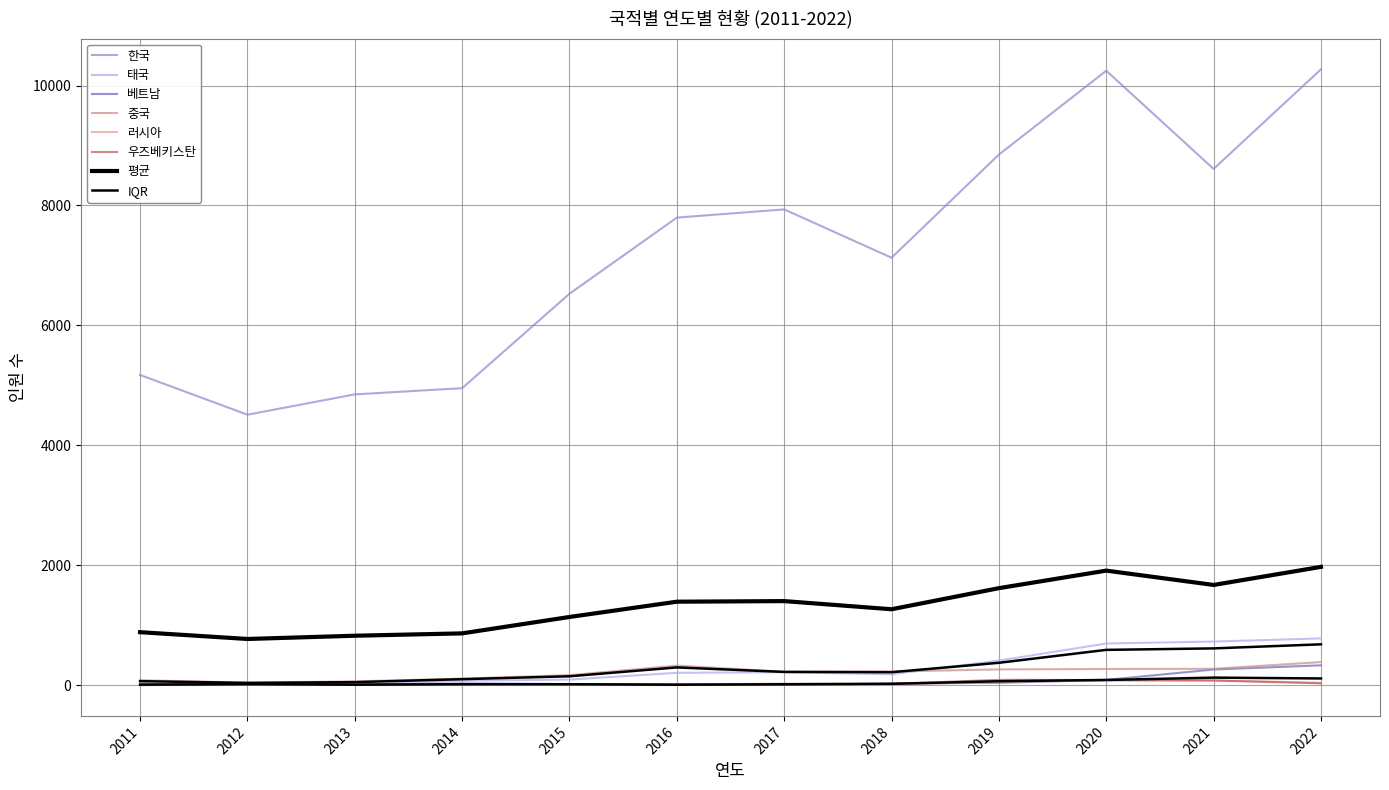

What is the value of the 베트남 point at the 2nd from the left?

20